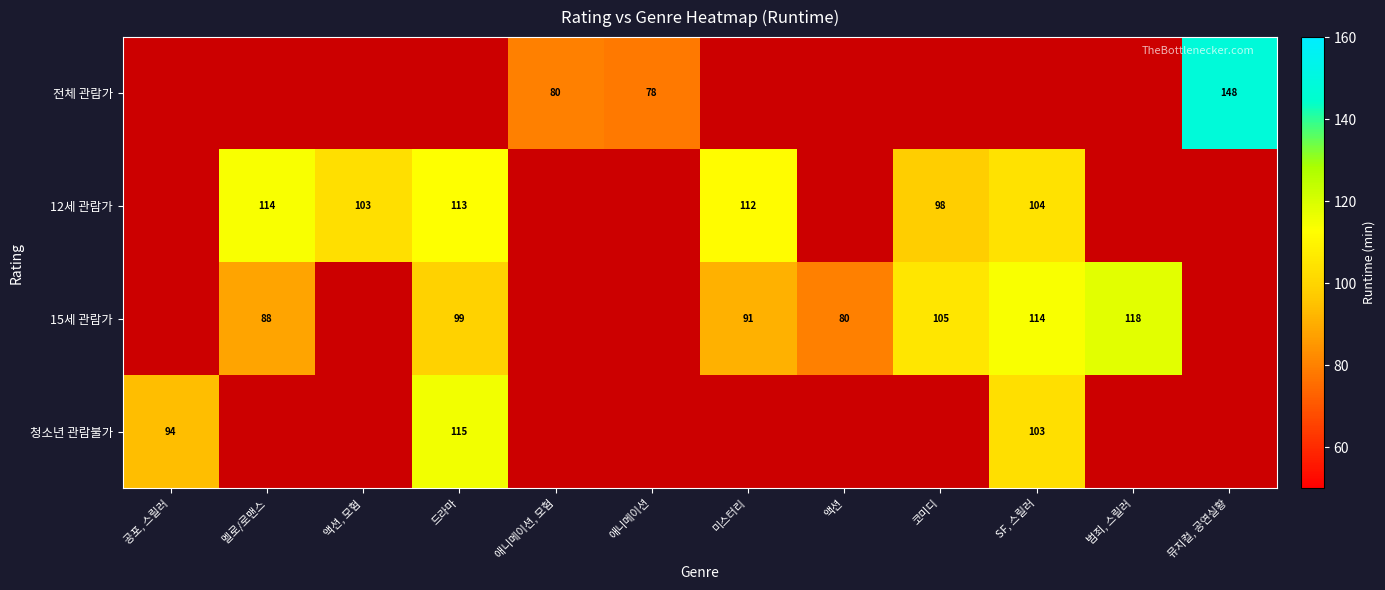

Which category has the highest value across all series?

뮤지컬, 공연실황